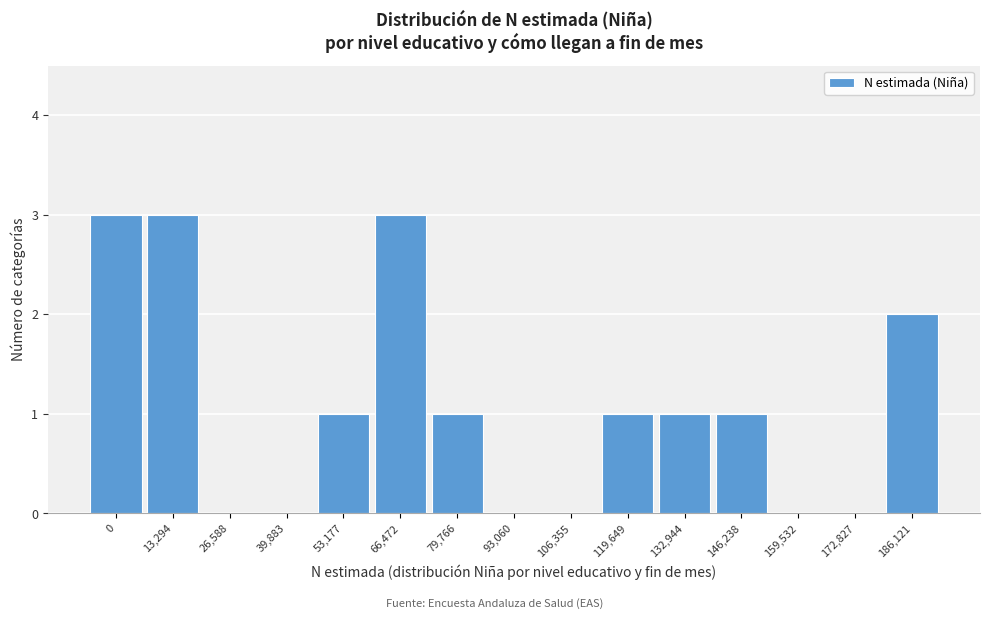

Reading left to right, extract all data points from this chart.

0=3	13,294=3	26,588=0	39,883=0	53,177=1	66,472=3	79,766=1	93,060=0	106,355=0	119,649=1	132,944=1	146,238=1	159,532=0	172,827=0	186,121=2